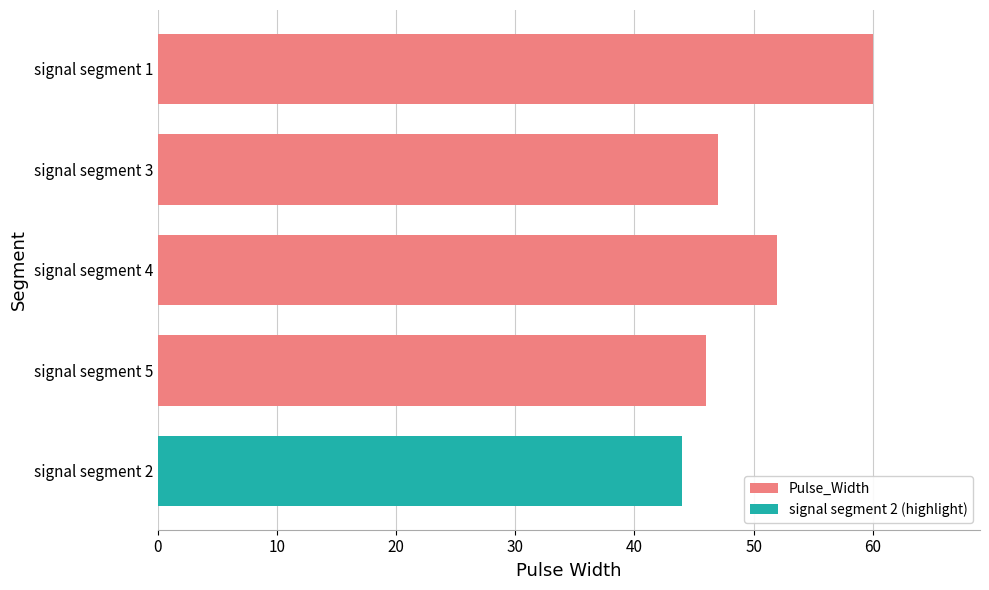

What is the difference between the second highest and minimum values in the Pulse_Width series?

6